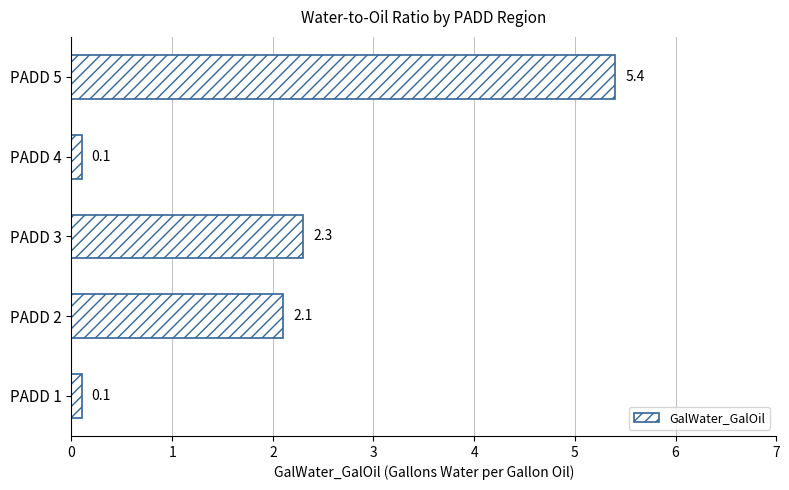

What is the difference between the second highest and minimum values?

2.2